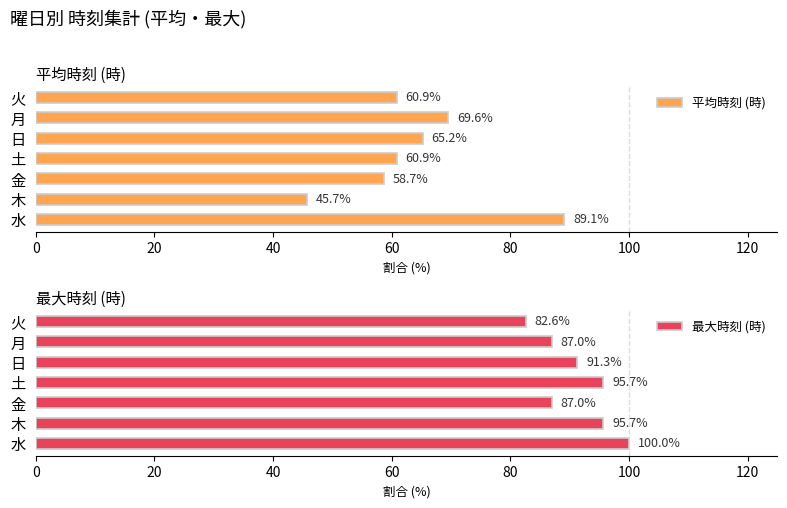

What is the highest value of the 平均時刻 (時) series?

89.1